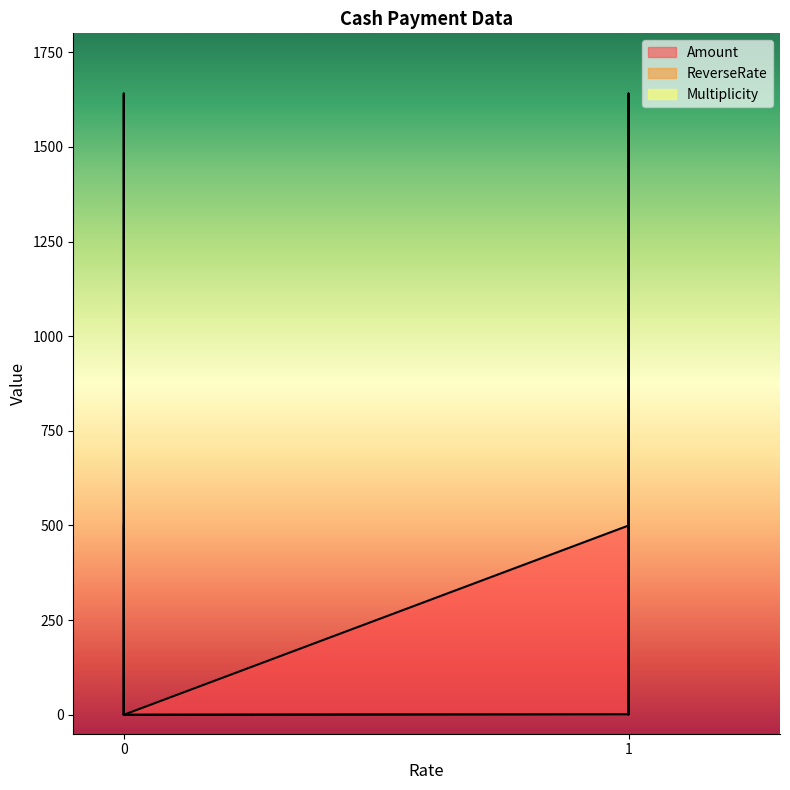

True or false: Multiplicity has more than 1 points higher than both neighbors.

False